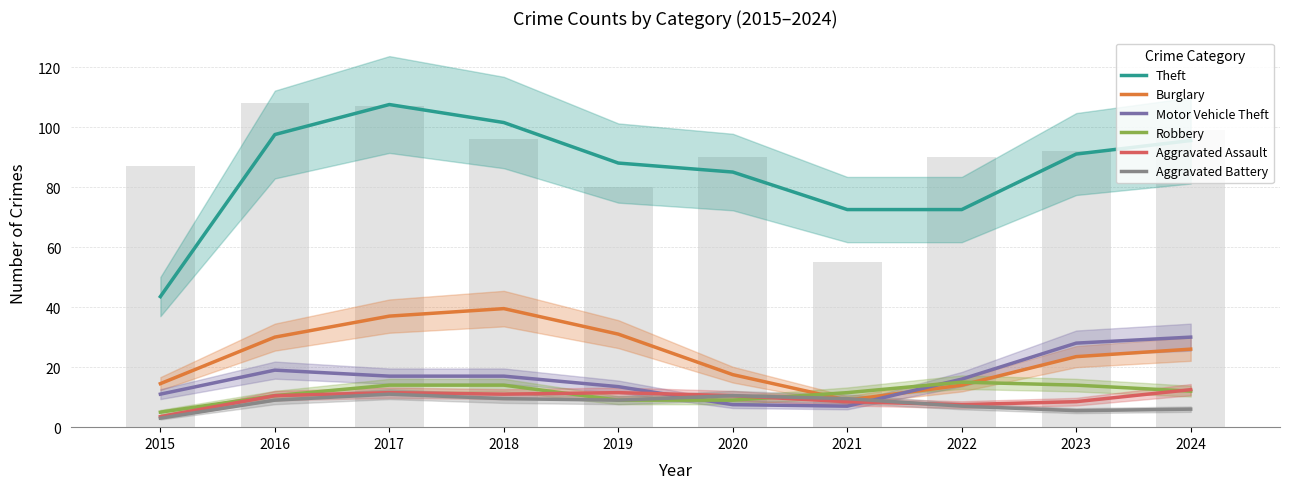

At which label is Burglary closest to 24?

2023